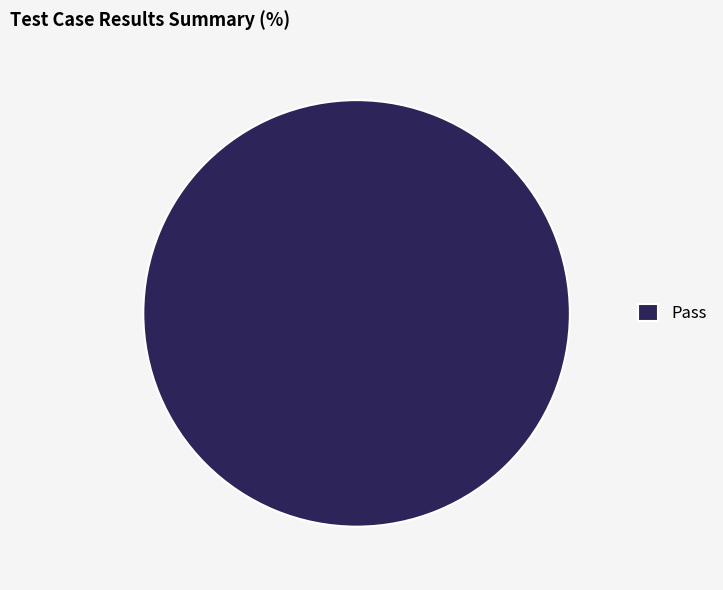

Is there a majority slice in this chart?

Yes